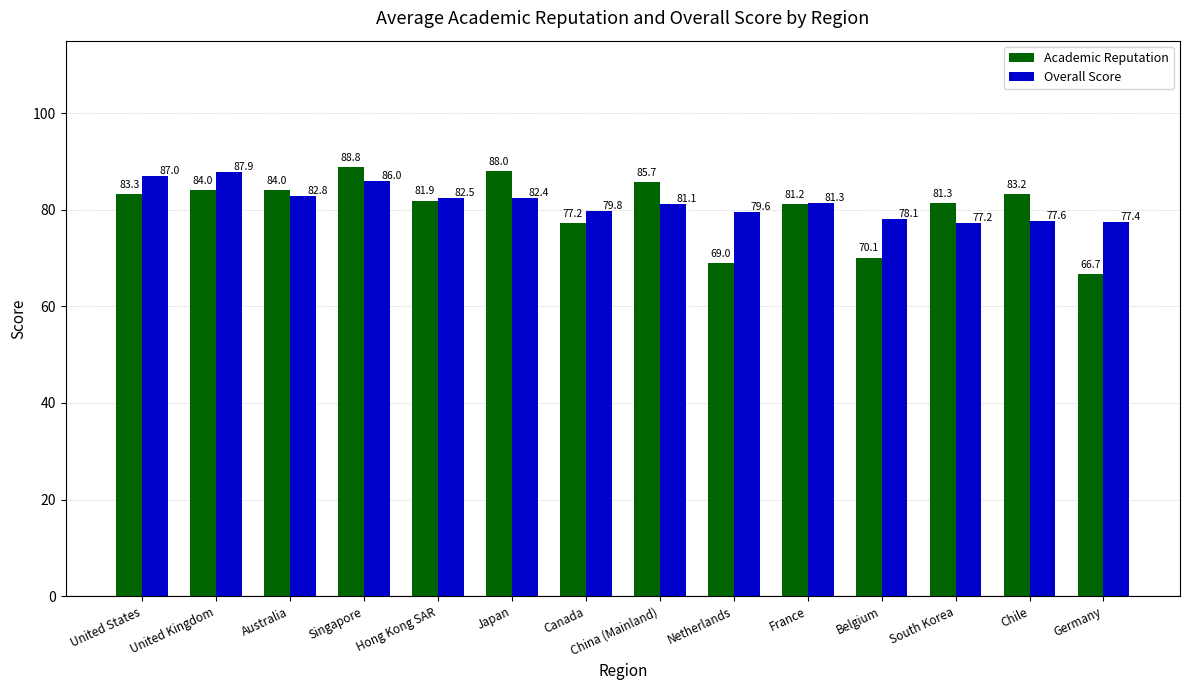

How many bars are there in total?

28